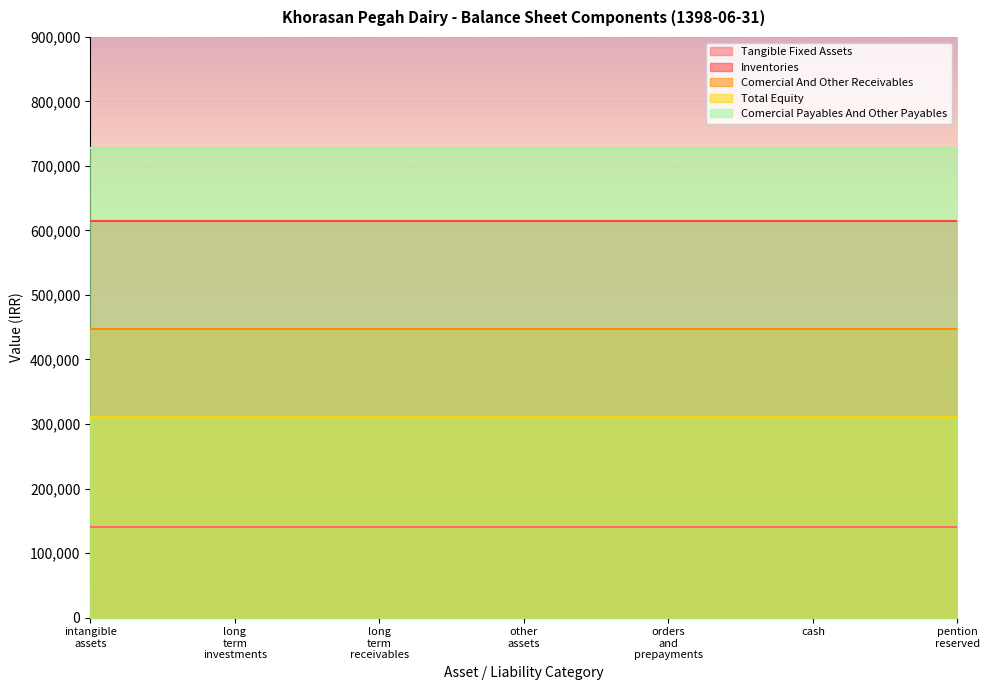

Which series has the largest range (max minus min)?

tangible_fixed_assets